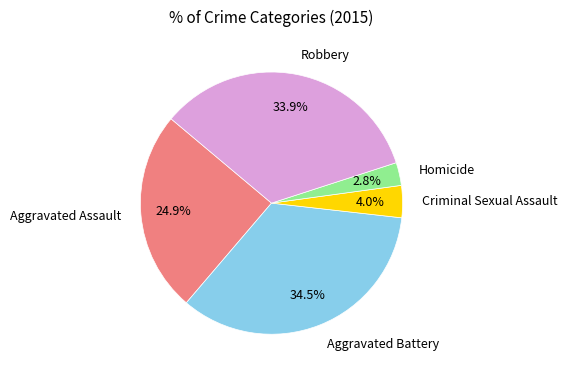

Is Robbery the majority of the pie?

No